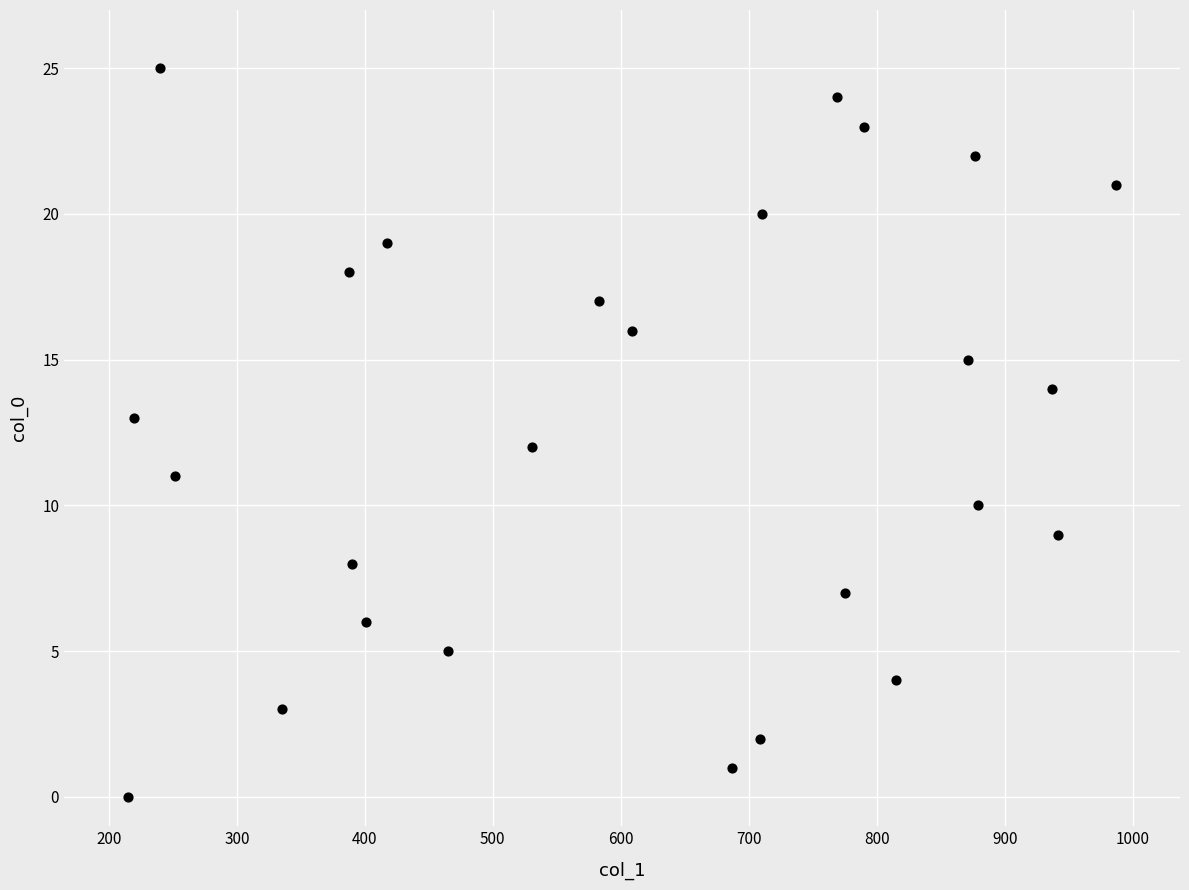

What is the range of X values (max minus min)?

772